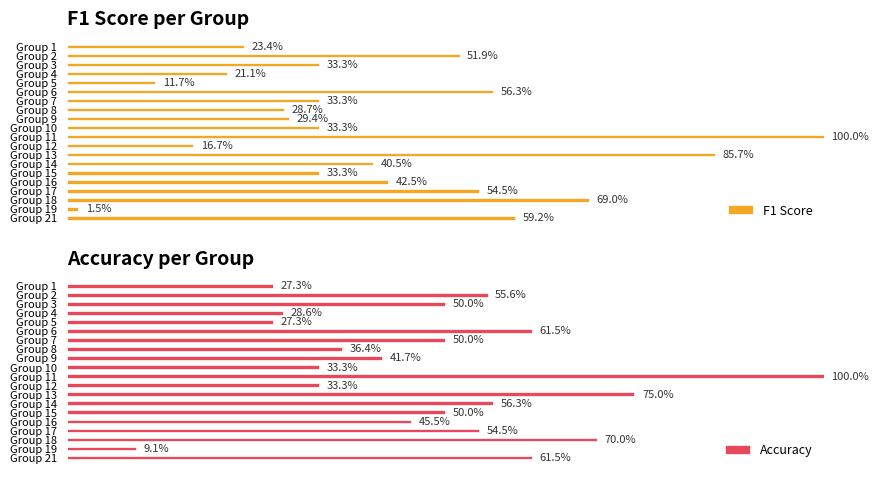

Which has a higher value, Group 1 or Group 14?

Group 14